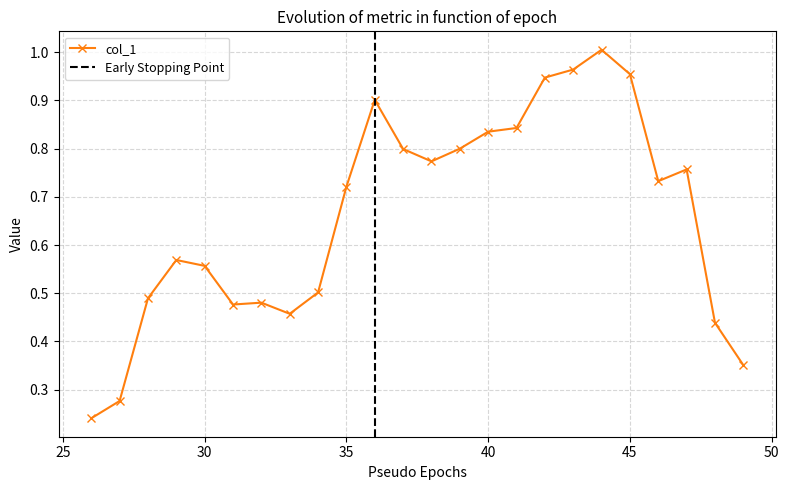

What is the difference between the maximum and minimum values?

0.8